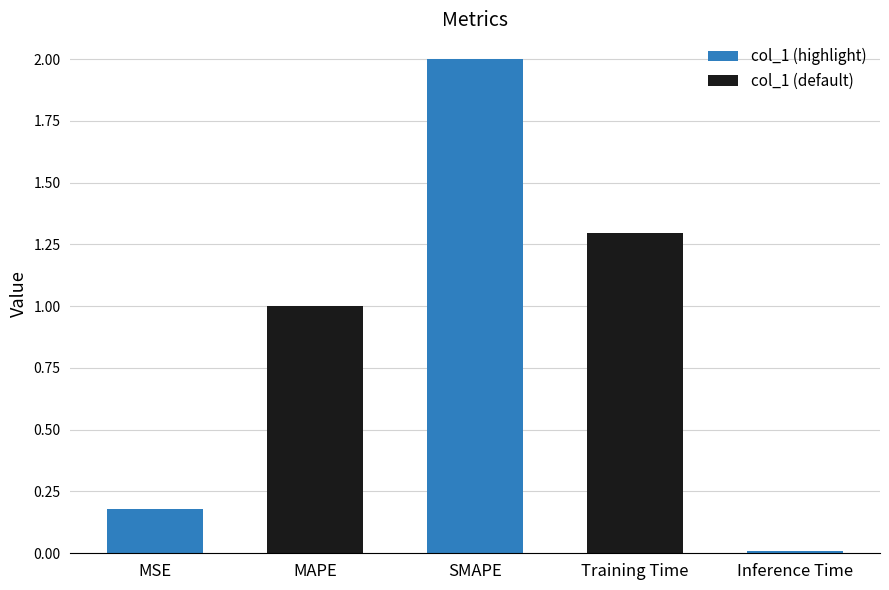

Is it true that the value at MSE is 0.3?

False